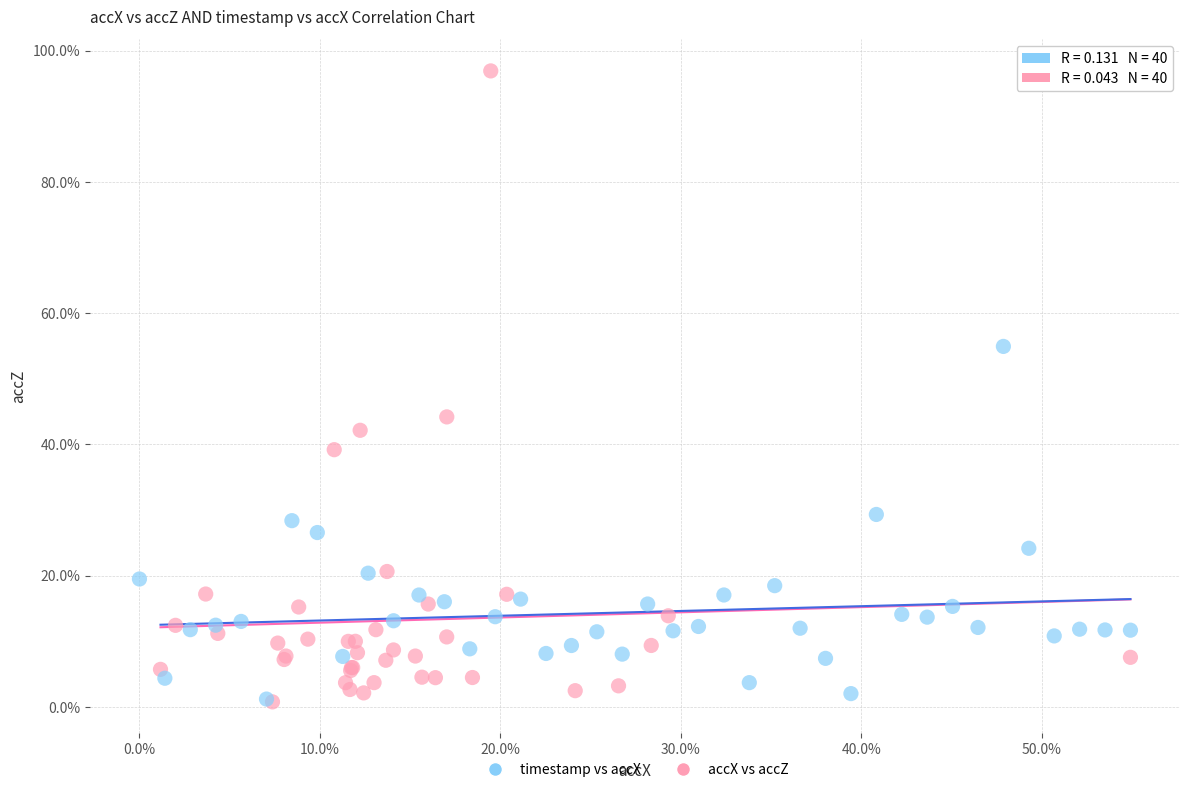

Which series has the widest spread of Y values?

accX vs accZ